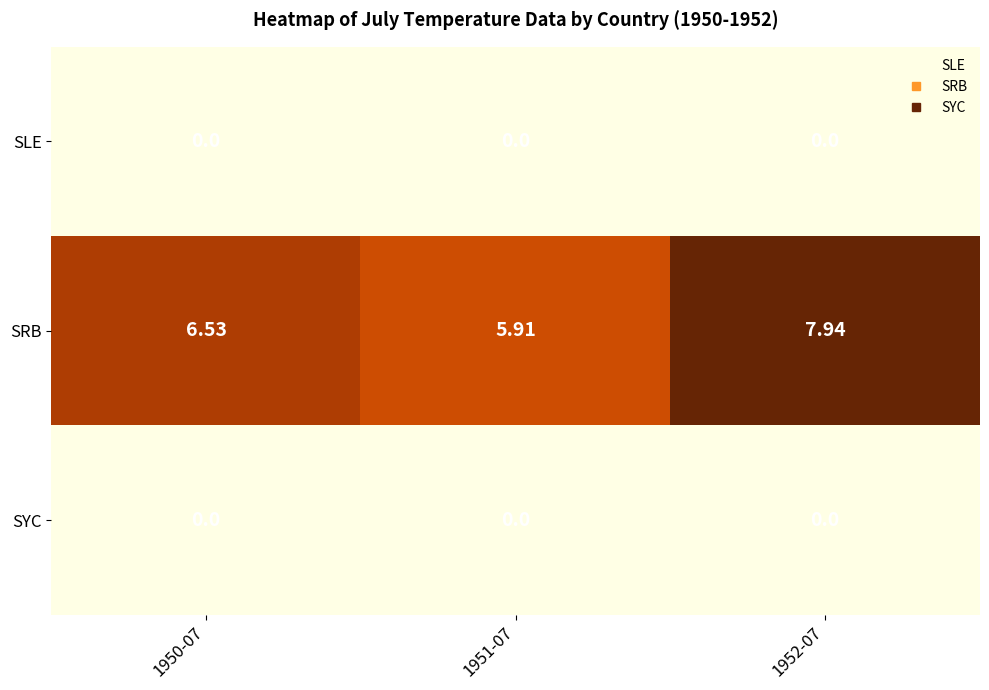

Which series changed the most between 1950-07 and 1951-07?

SRB